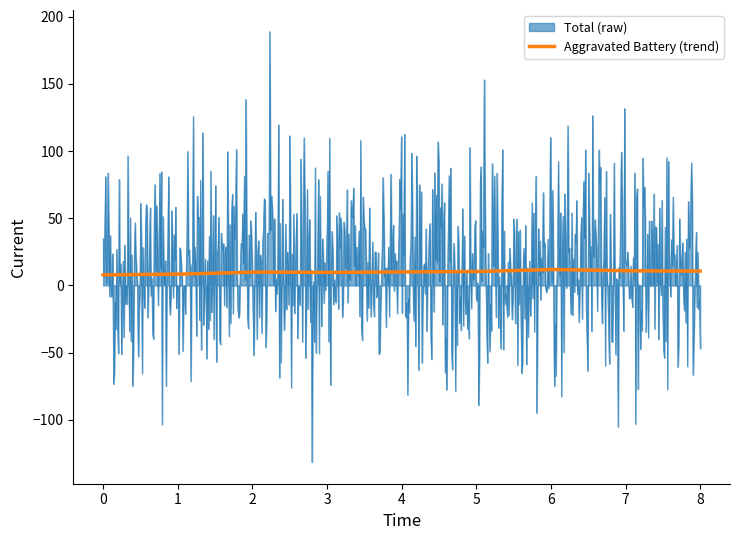

List the series in order of their peak value, lowest first.

Aggravated Battery (trend), Total (raw)